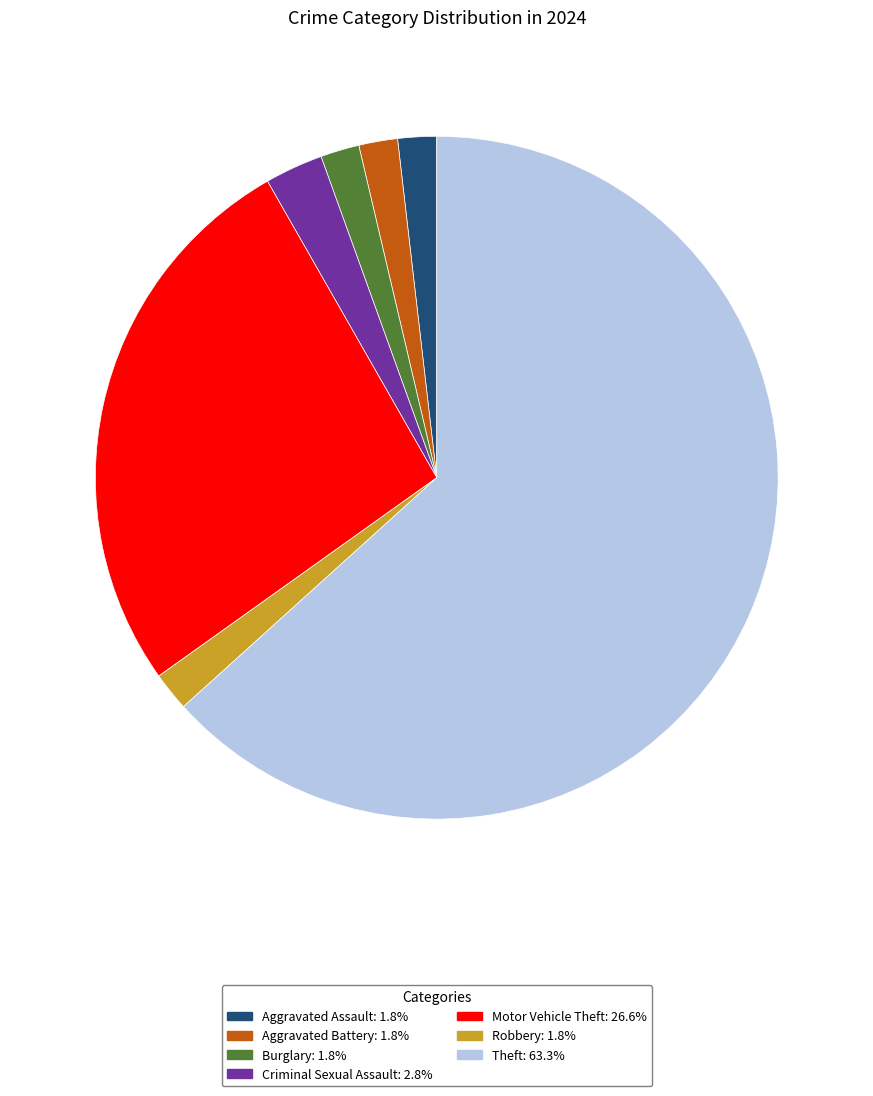

How many slices are in this pie chart?

7